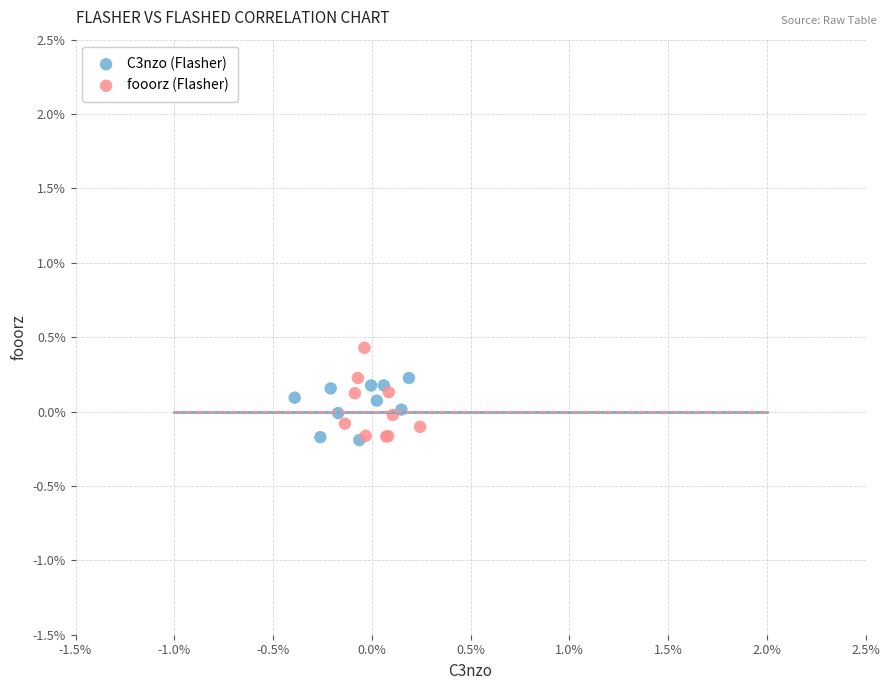

What are all the series names shown in the legend?

C3nzo (Flasher), fooorz (Flasher)